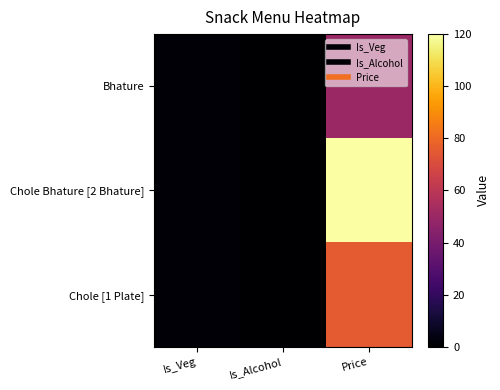

Reading left to right, list all the values displayed in this chart.

Bhature: Is_Veg=1	Is_Alcohol=0	Price=50
Chole Bhature [2 Bhature]: Is_Veg=1	Is_Alcohol=0	Price=120
Chole [1 Plate]: Is_Veg=1	Is_Alcohol=0	Price=75